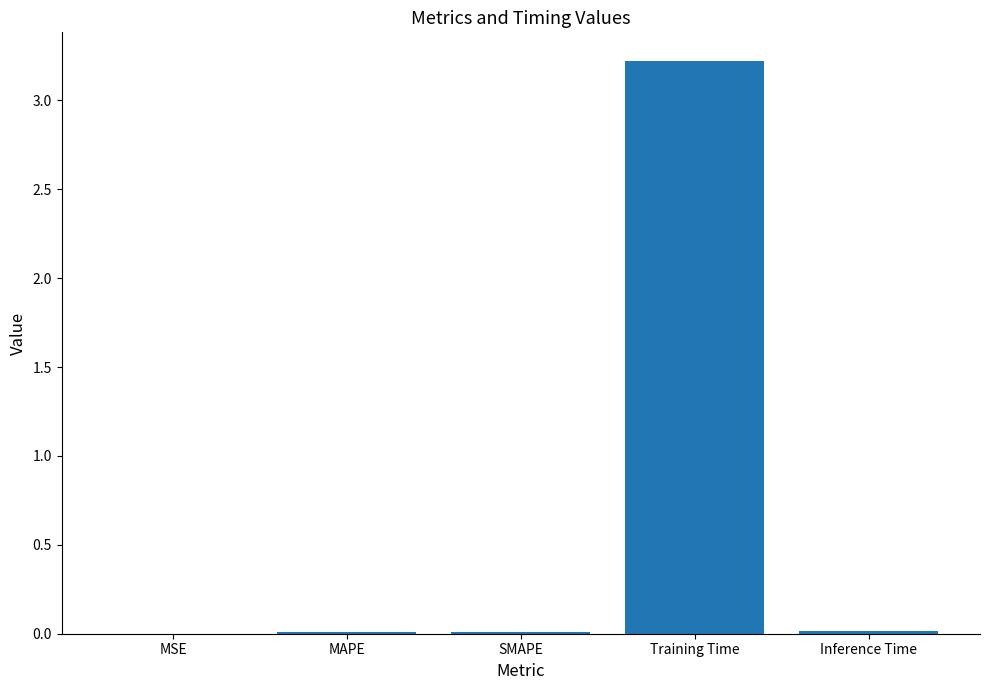

What is the greatest value displayed?

3.2